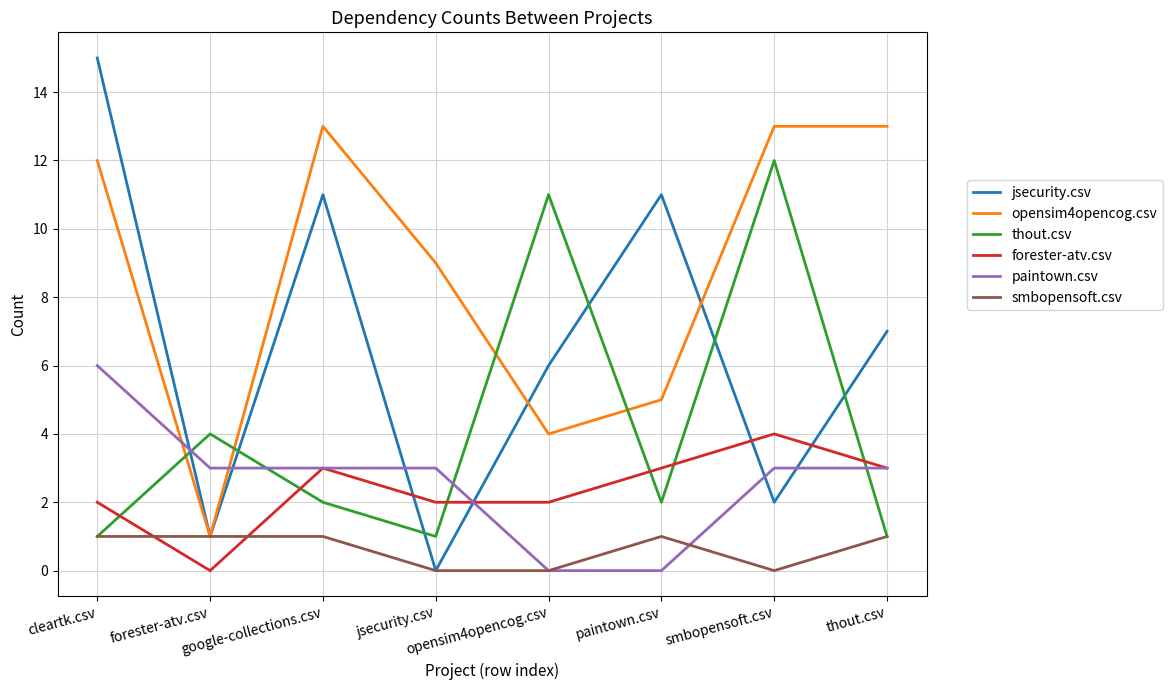

Which series changed the most between cleartk.csv and jsecurity.csv?

jsecurity.csv